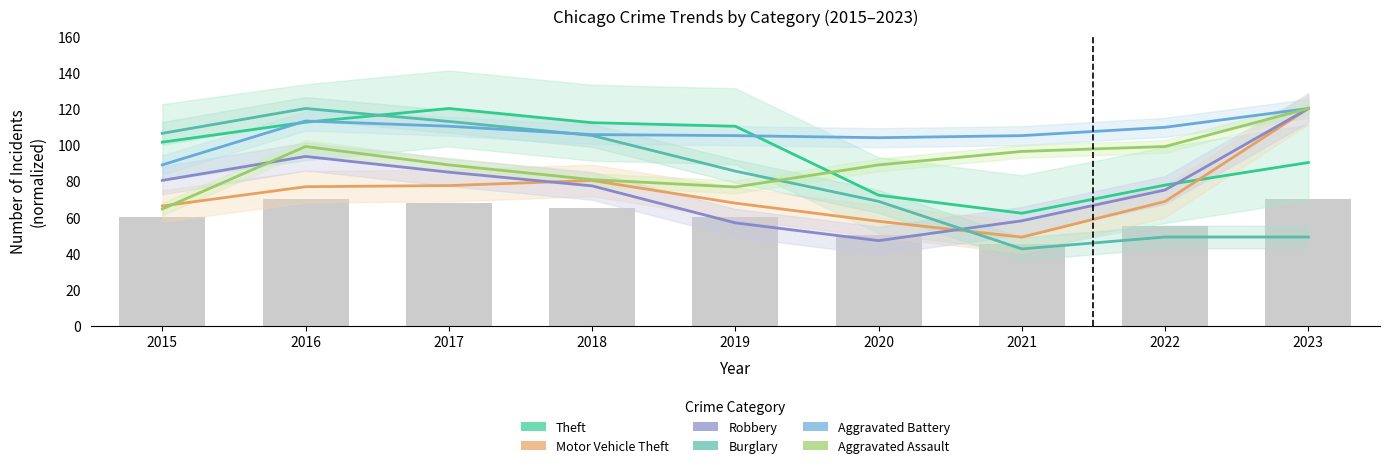

How many groups of bars are there?

9